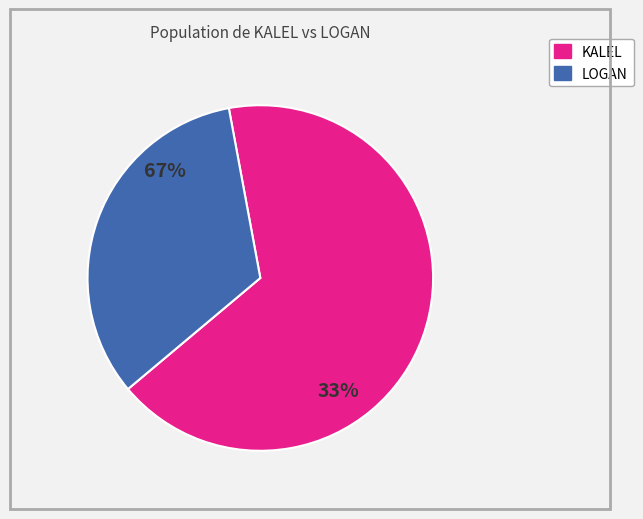

Which series has the largest range (max minus min)?

KALEL